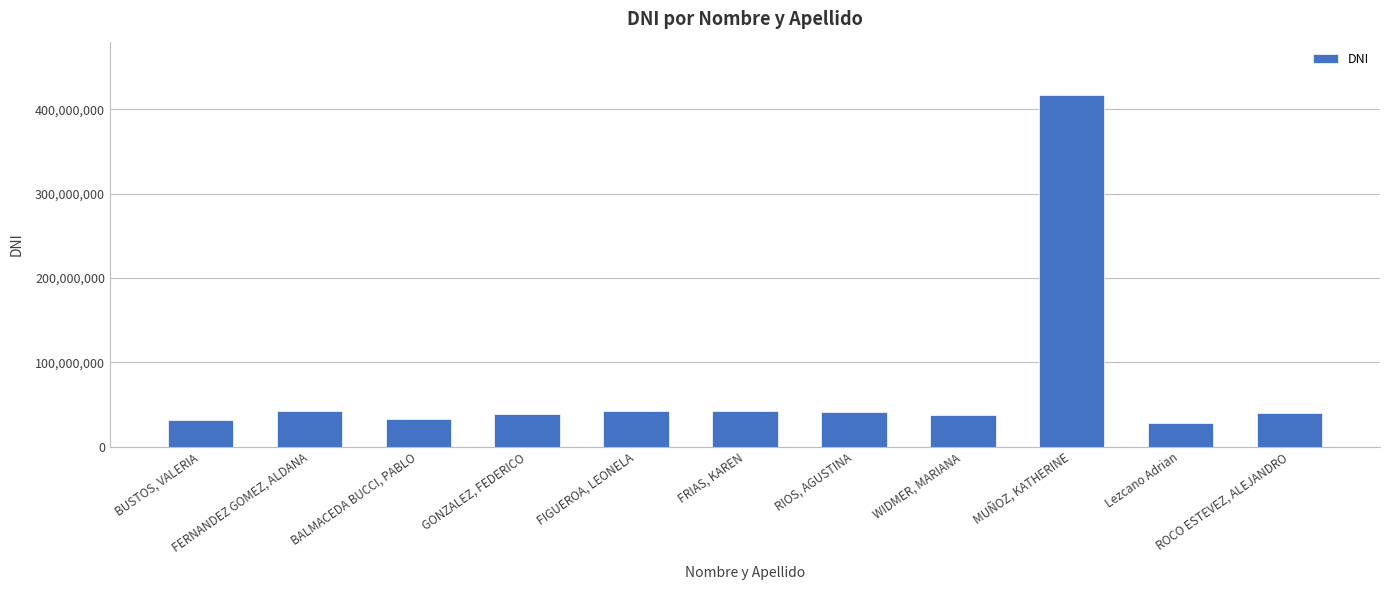

What is the label of the 7th bar from the right?

FIGUEROA, LEONELA